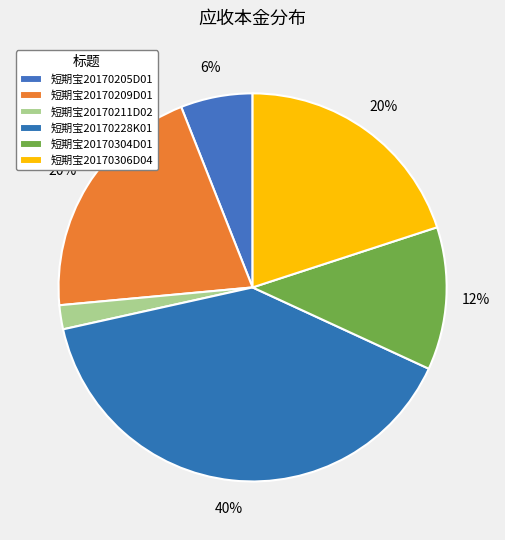

To the nearest percent, what portion does 短期宝20170306D04 represent?

20%